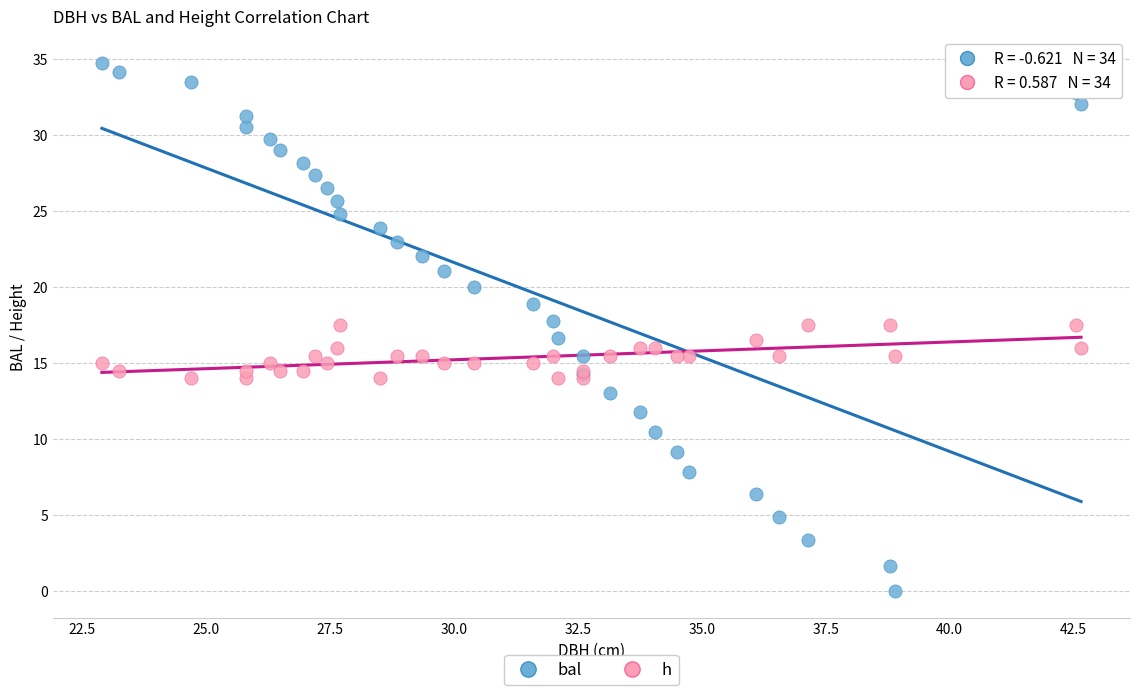

What are all the series names shown in the legend?

bal, h